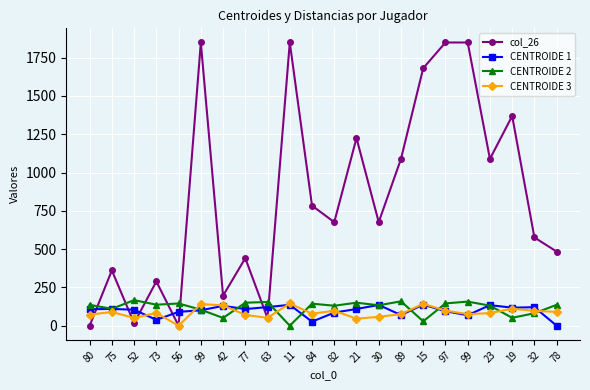

Does the chart have visible grid lines?

Yes